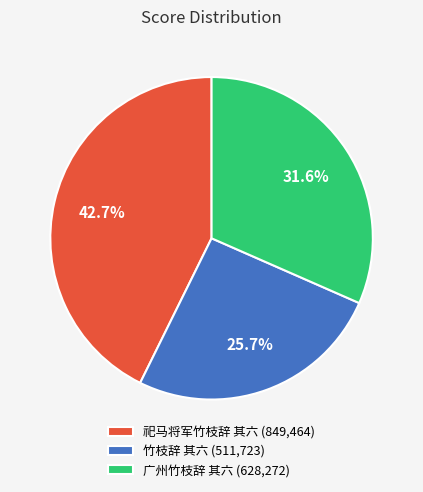

True or false: 广州竹枝辞 其六 accounts for 32% of the total.

True